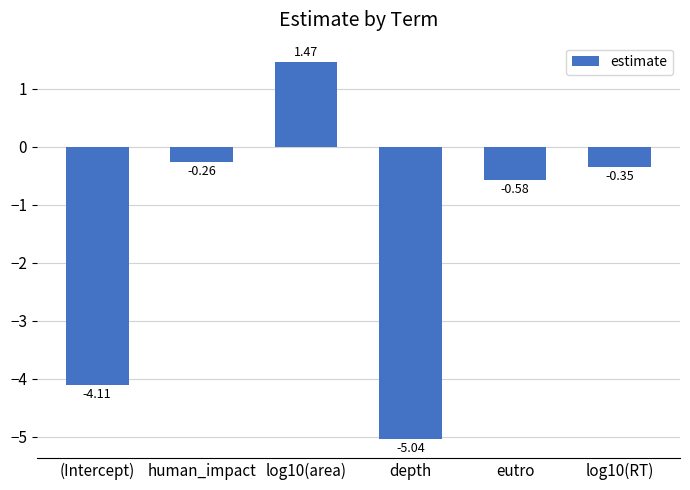

The value at (Intercept) is -4.1. True or false?

True